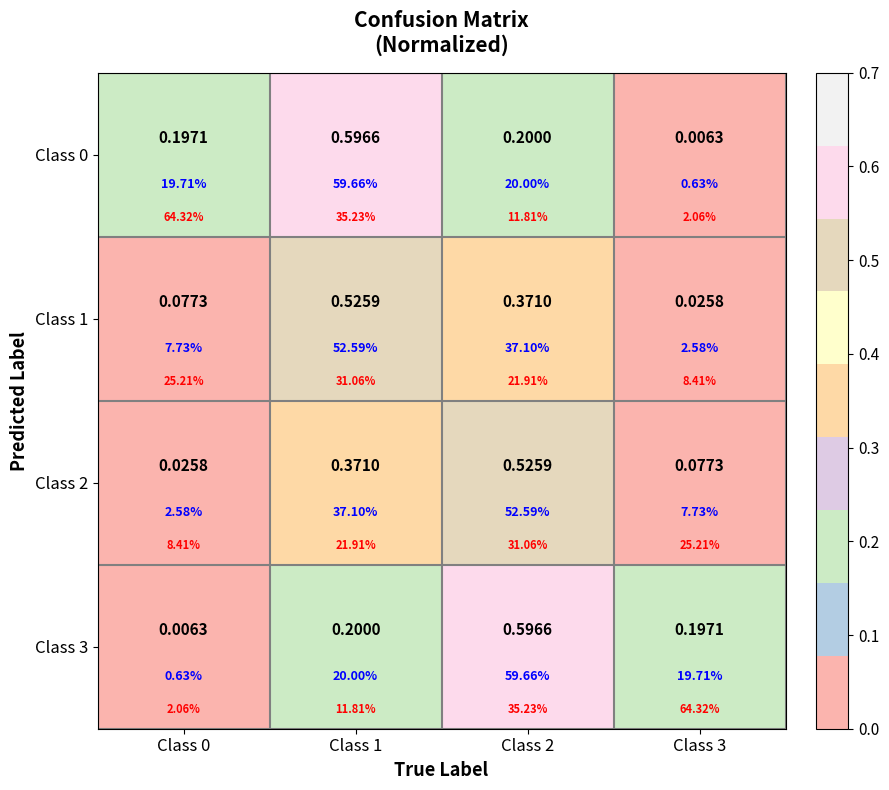

Is it true that Class 0 equals 0.2 at Class 0?

True